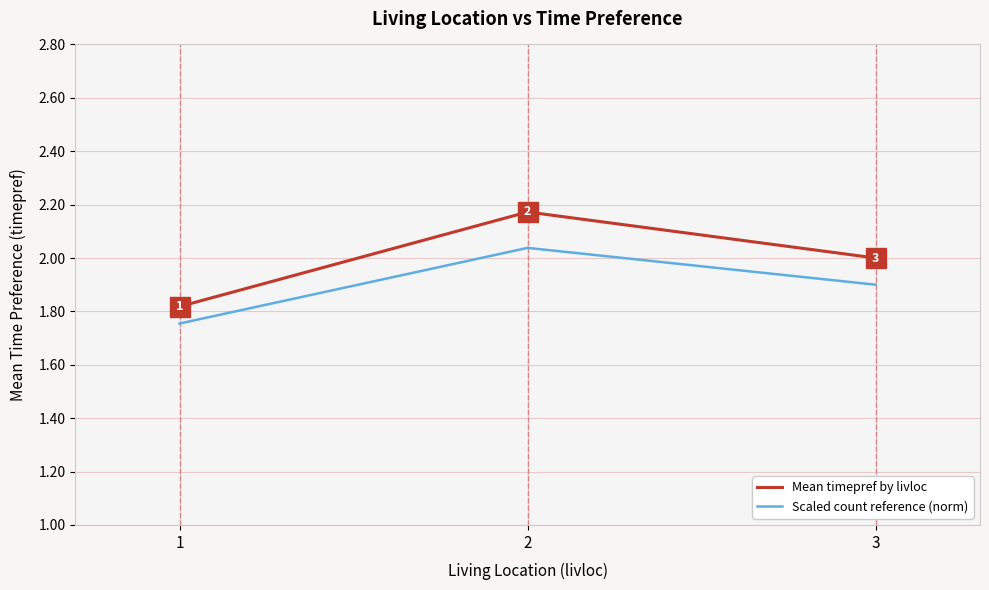

At which category does the chart reach its peak across all series?

2